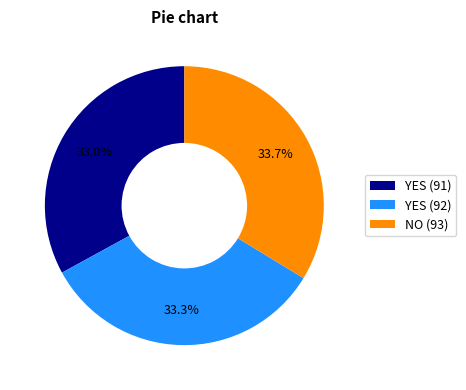

Approximately how many times larger is the value at YES (92) compared to YES (91)?

1.0